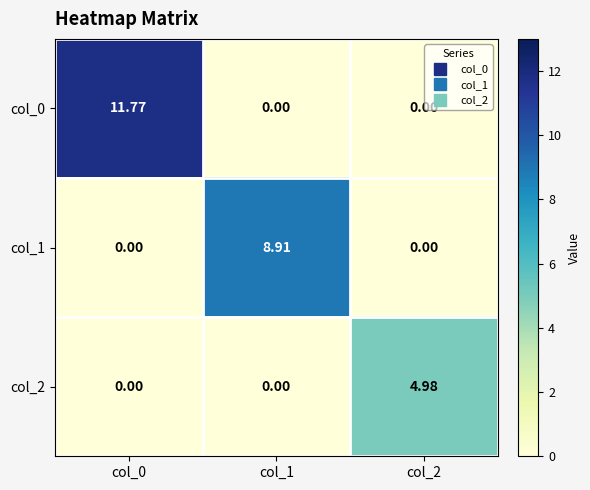

Reading left to right, list all the values displayed in this chart.

col_0: col_0=11.8	col_1=0.0	col_2=0.0
col_1: col_0=0.0	col_1=8.9	col_2=0.0
col_2: col_0=0.0	col_1=0.0	col_2=5.0